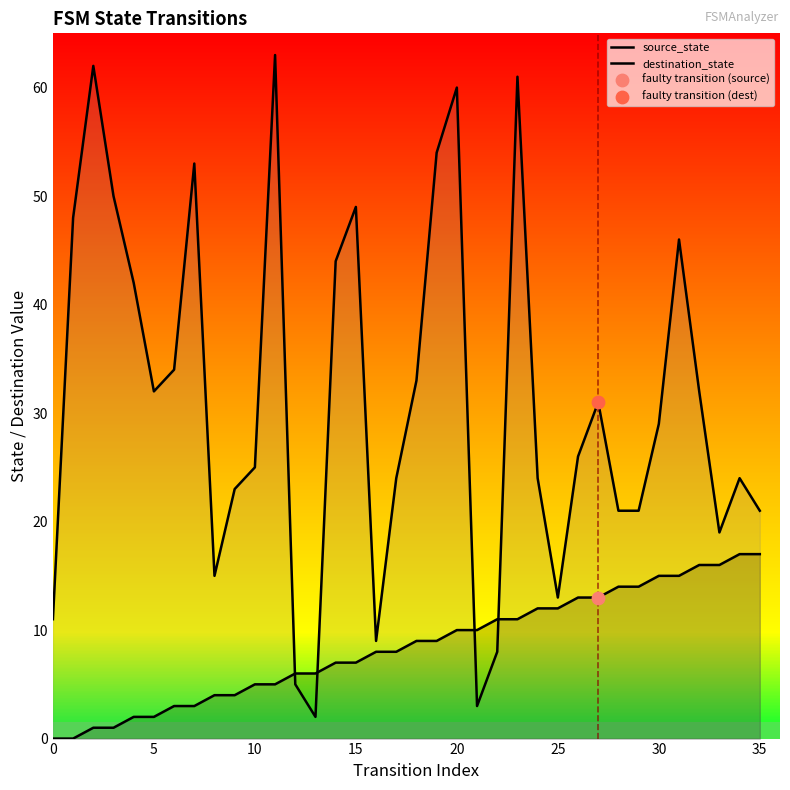

At which category is the sum across all series the highest?

23